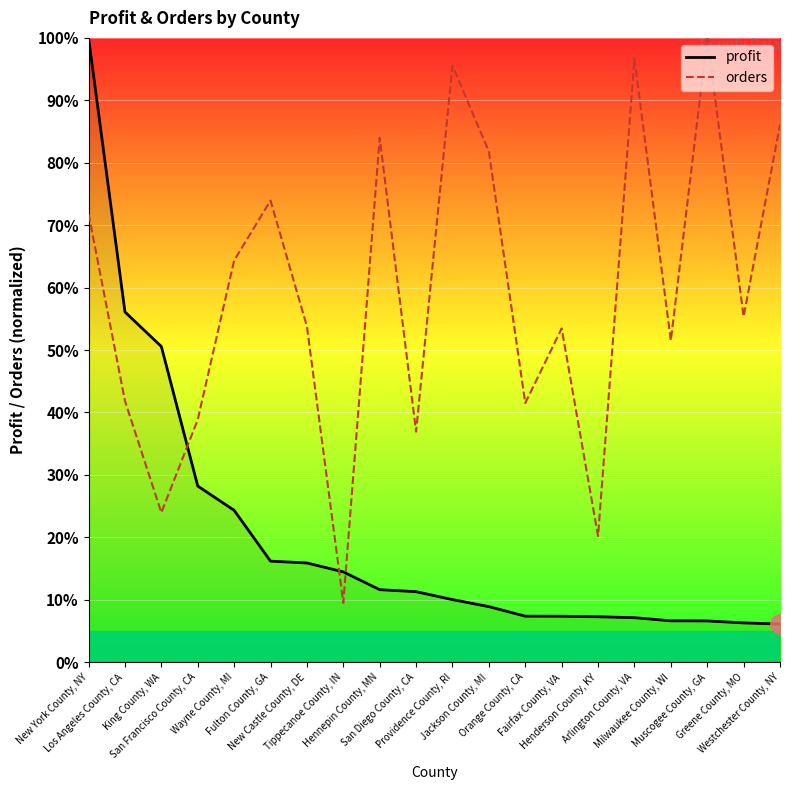

Count the number of data series in this chart.

2